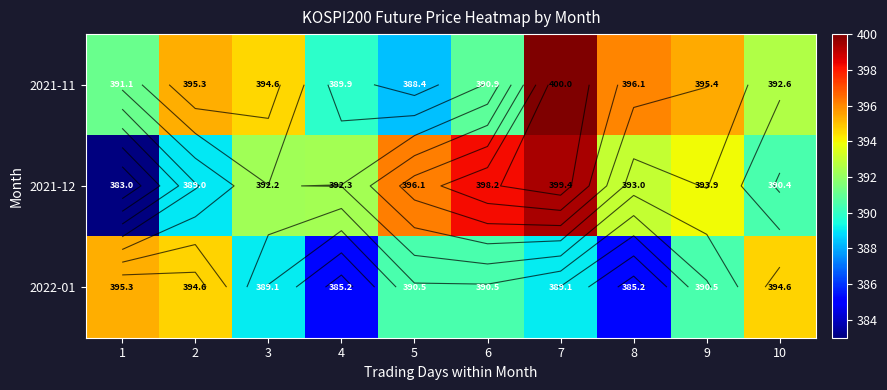

How many data points does each series have?

10